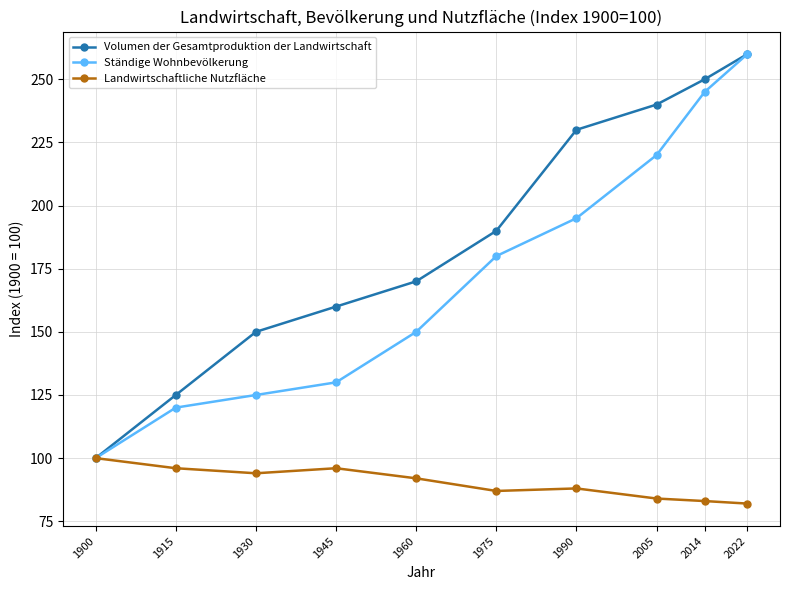

What is the value of the Ständige Wohnbevölkerung point at the 9th from the left?

245